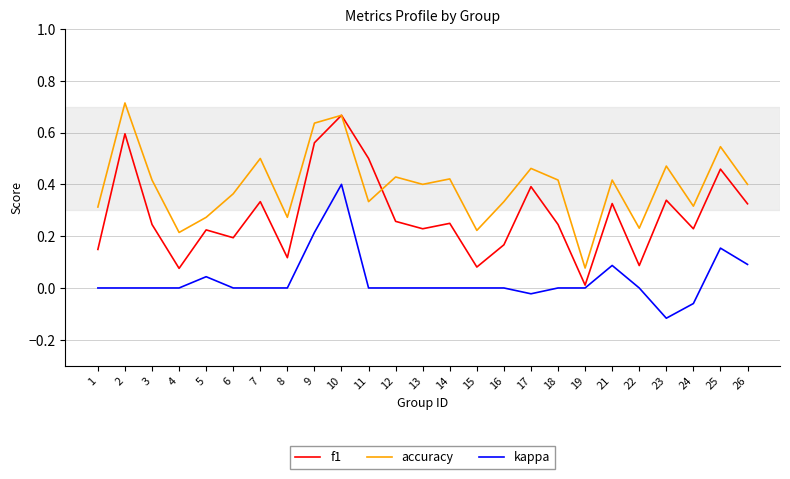

True or false: accuracy and kappa intersect in this chart.

False